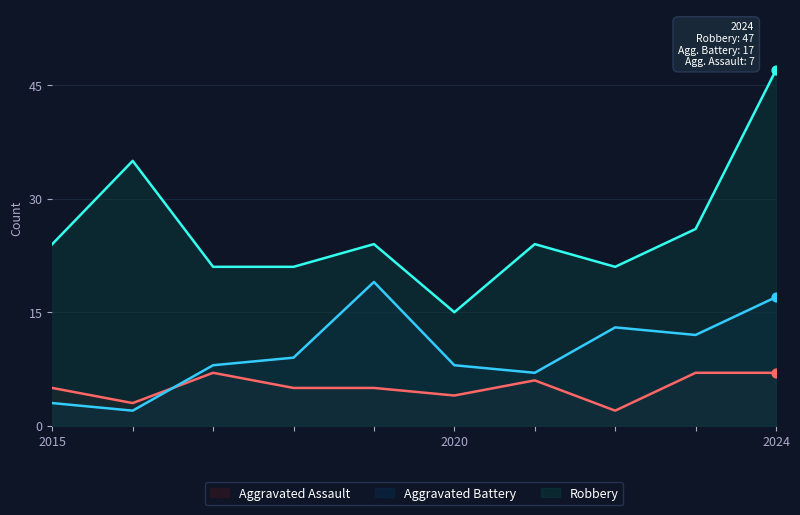

At how many categories does at least one series exceed 40?

1